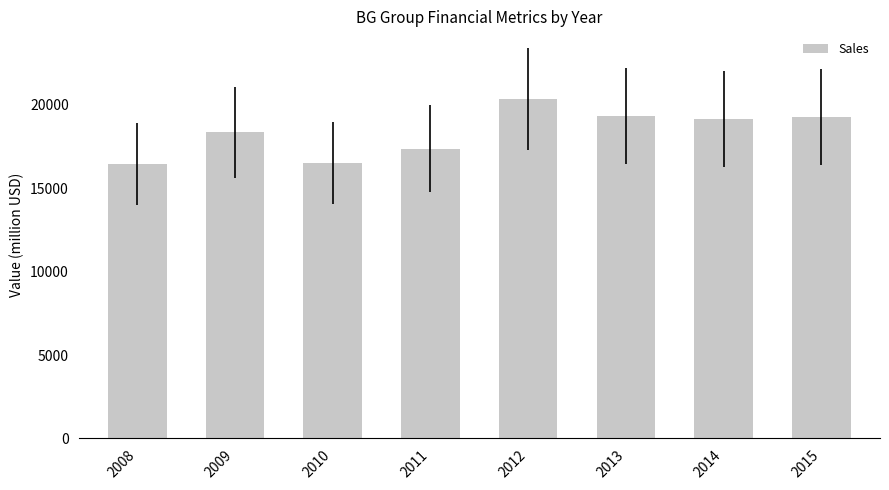

What is the smallest value displayed?

16430